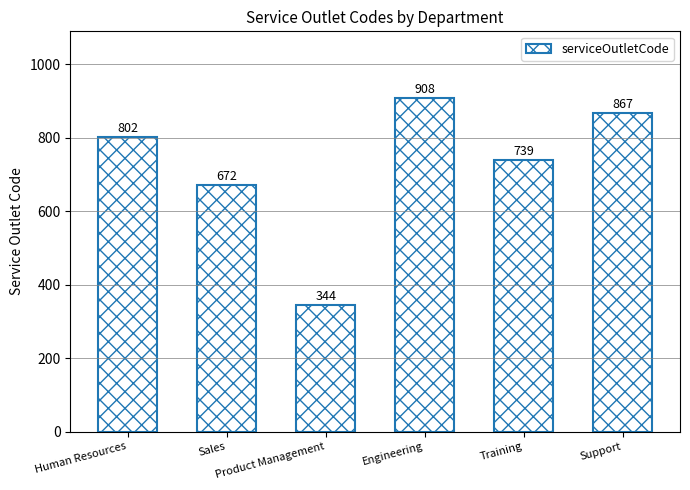

Which label corresponds to the smallest value in the chart?

Product Management